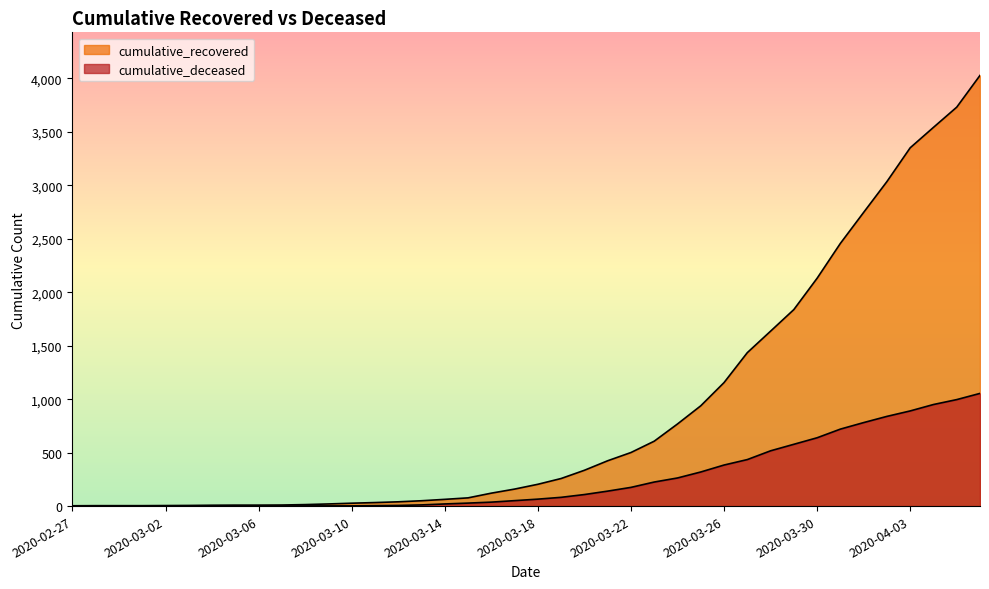

What is the label of the 35th point from the left?

2020-04-01